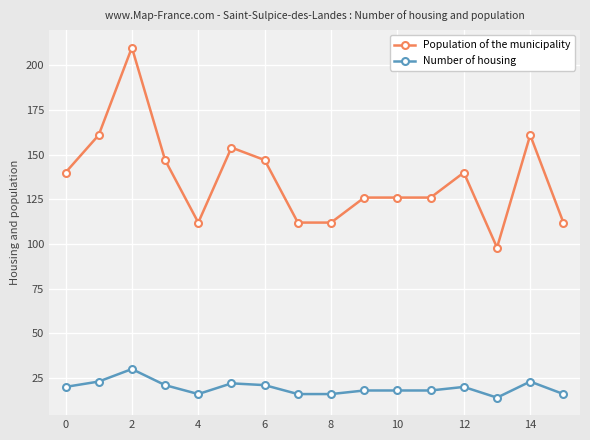

What is the difference between the maximum and second lowest values in the Number of housing series?

14